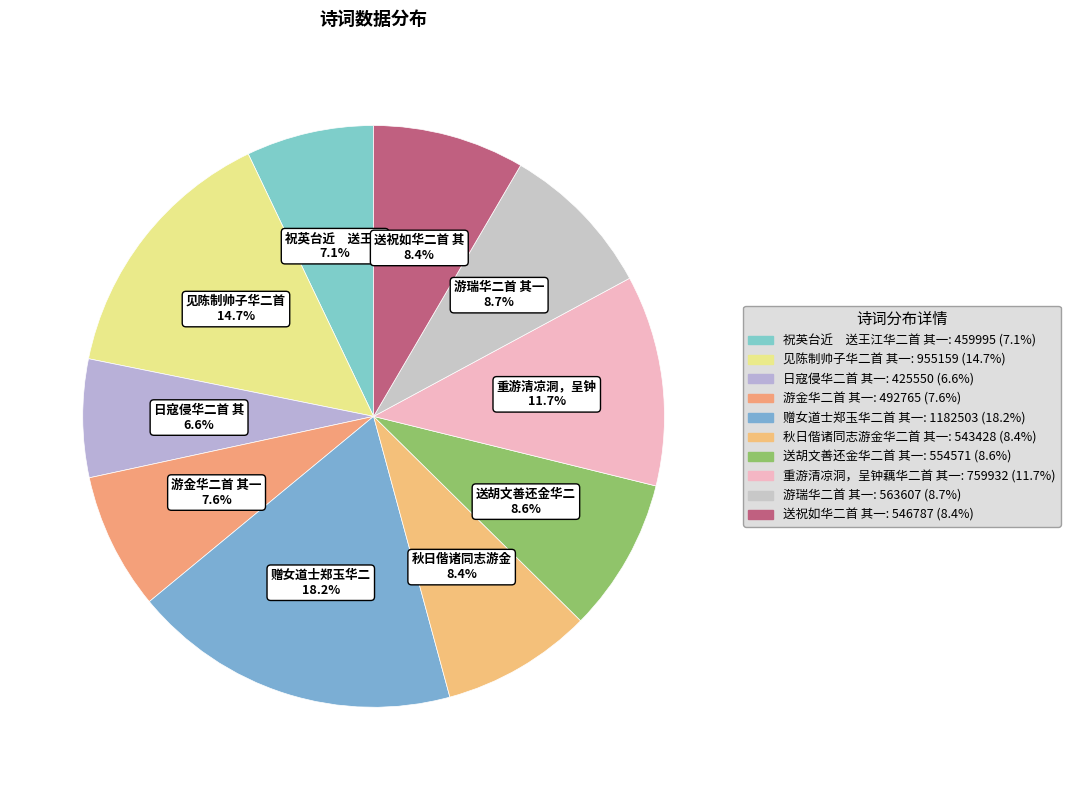

How many segments does this pie chart have?

10